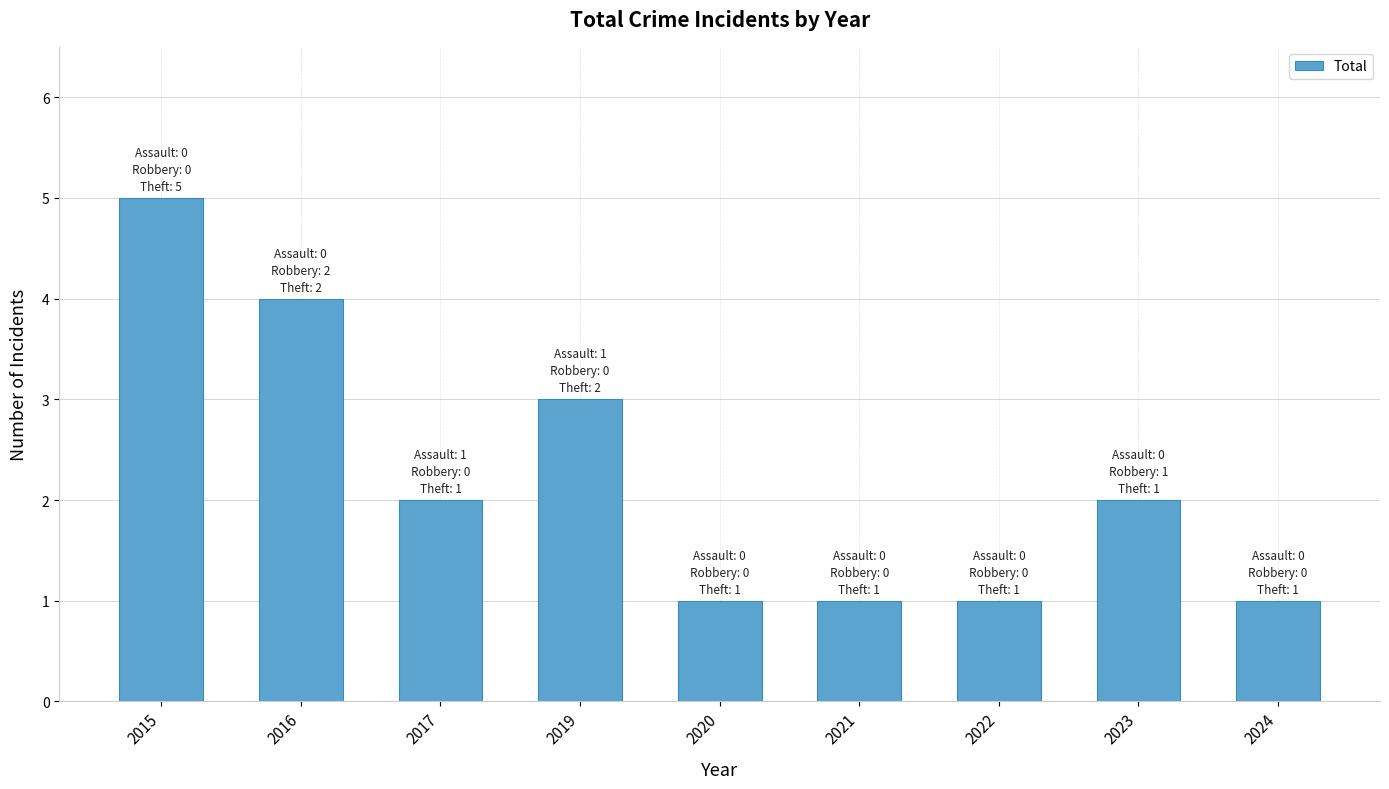

Read the value at 2022.

1